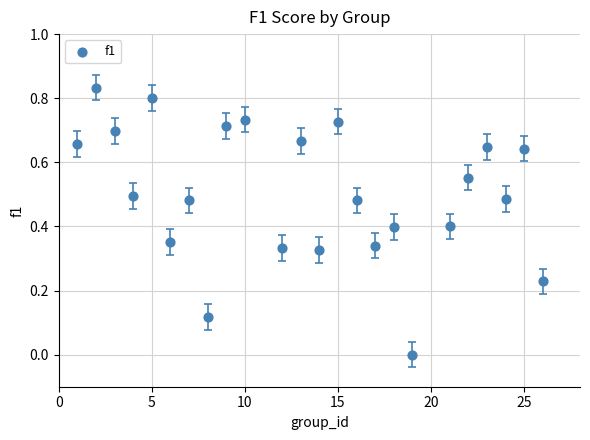

What is the range of X values (max minus min)?

25.0